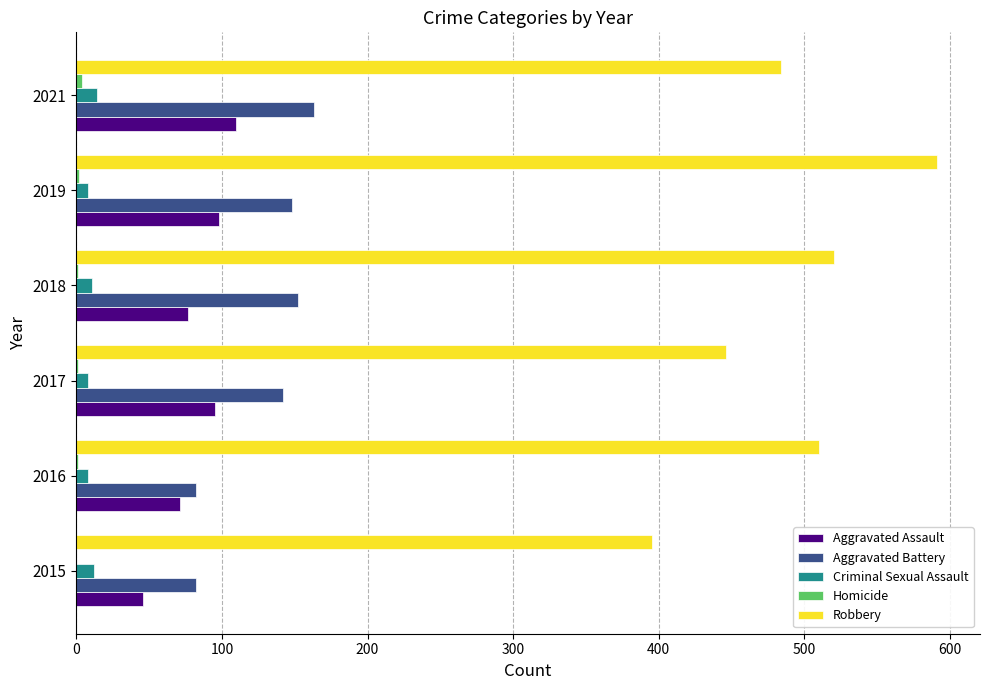

At which label is Aggravated Battery closest to 122?

2017